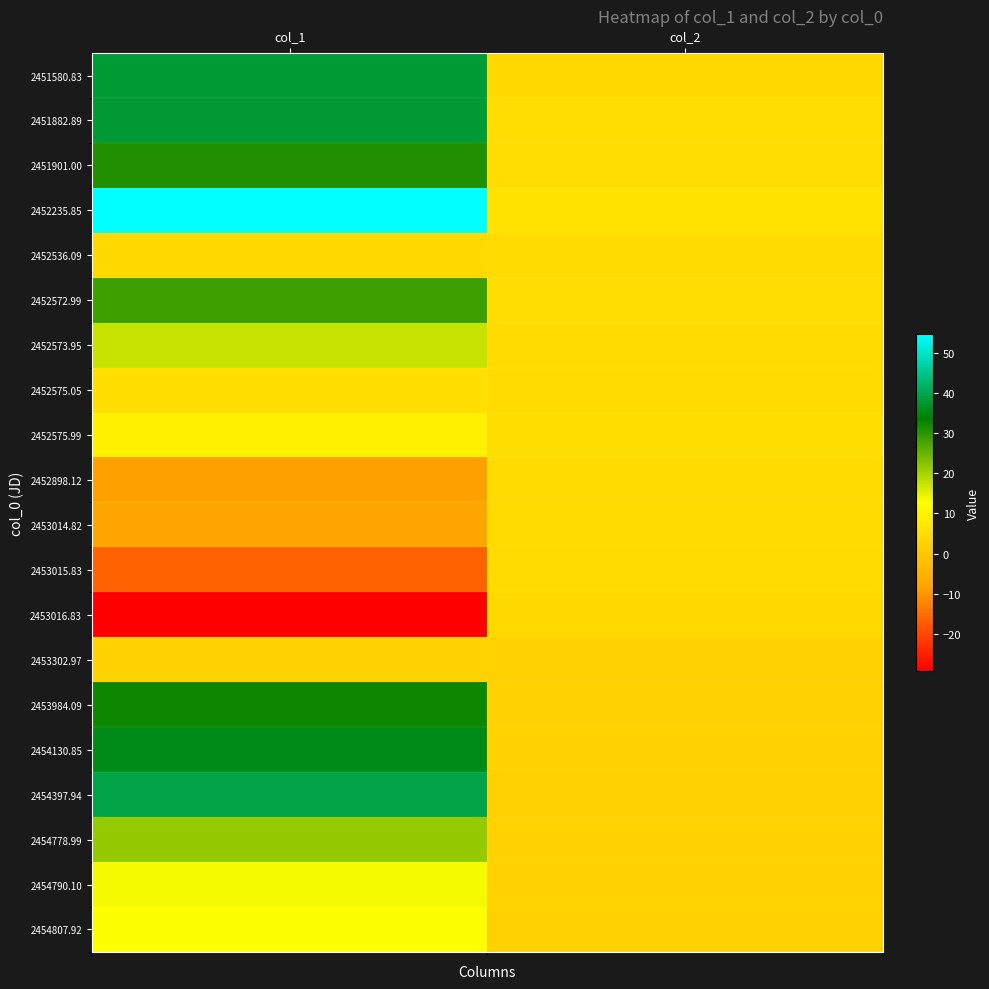

Reading left to right, list all the values displayed in this chart.

2451580.83: col_1=38.1	col_2=4.0
2451882.89: col_1=37.6	col_2=4.9
2451901.00: col_1=30.8	col_2=5.1
2452235.85: col_1=54.6	col_2=6.1
2452536.09: col_1=4.1	col_2=4.5
2452572.99: col_1=28.5	col_2=5.1
2452573.95: col_1=17.6	col_2=4.5
2452575.05: col_1=5.2	col_2=4.5
2452575.99: col_1=9.6	col_2=5.4
2452898.12: col_1=-8.8	col_2=4.2
2453014.82: col_1=-7.7	col_2=4.5
2453015.83: col_1=-16.6	col_2=4.3
2453016.83: col_1=-29.2	col_2=3.7
2453302.97: col_1=2.3	col_2=1.9
2453984.09: col_1=32.6	col_2=2.2
2454130.85: col_1=35.4	col_2=2.5
2454397.94: col_1=39.5	col_2=2.1
2454778.99: col_1=21.4	col_2=2.4
2454790.10: col_1=13.5	col_2=2.4
2454807.92: col_1=12.8	col_2=2.2